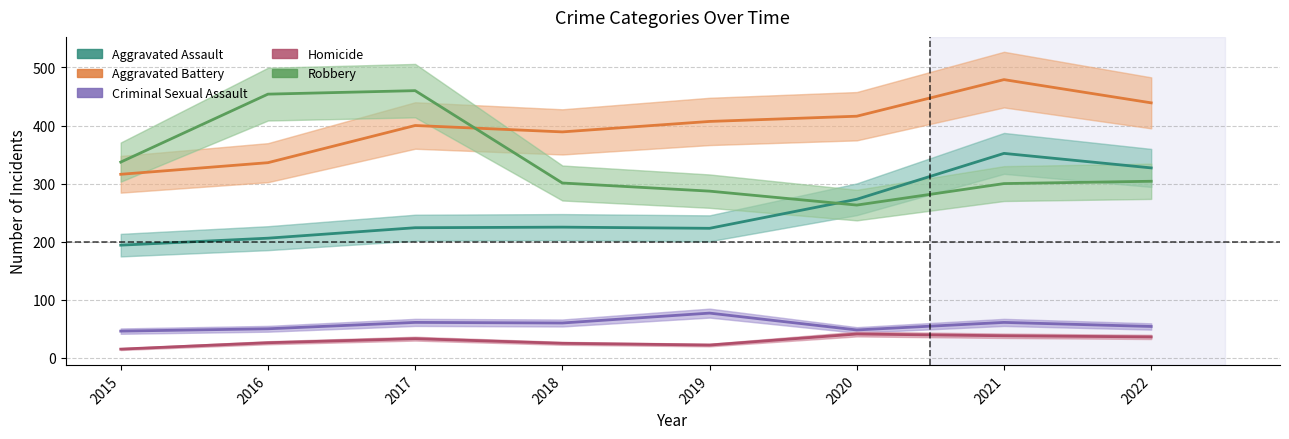

Which category has the highest value across all series?

2021